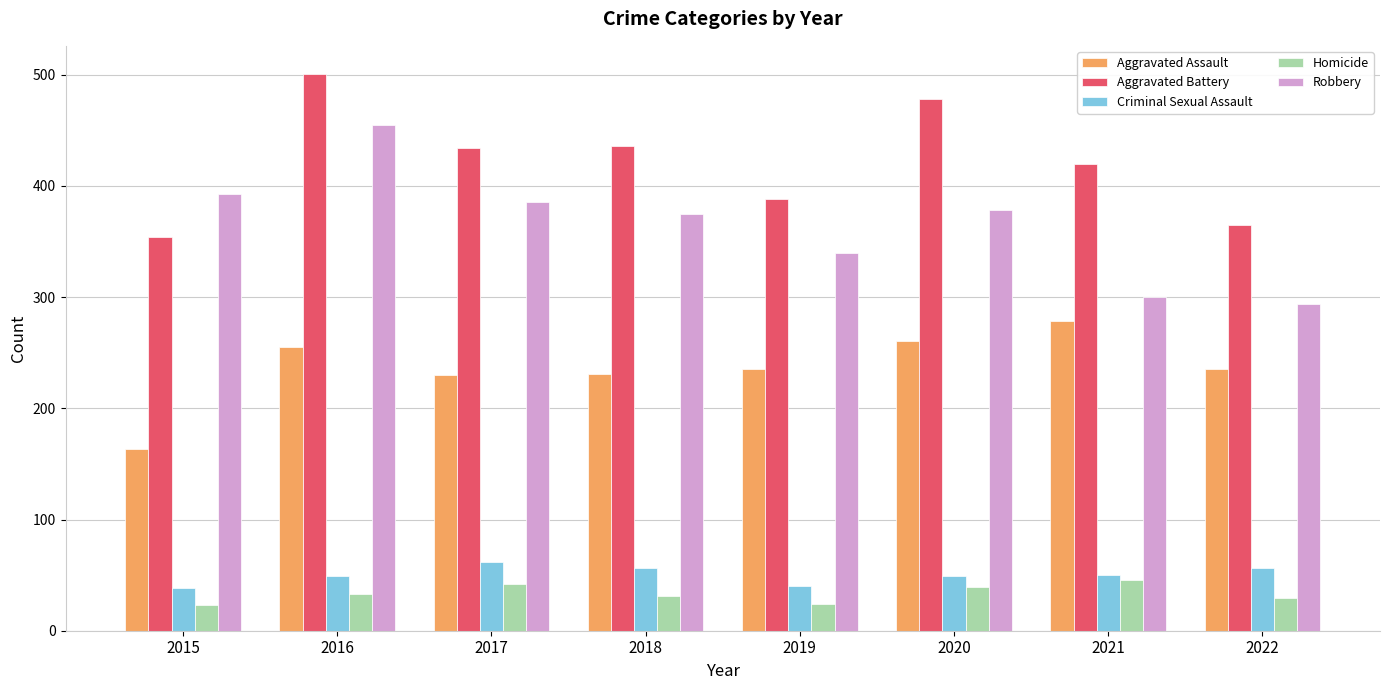

The value of Aggravated Assault at 2022 is 383. True or false?

False